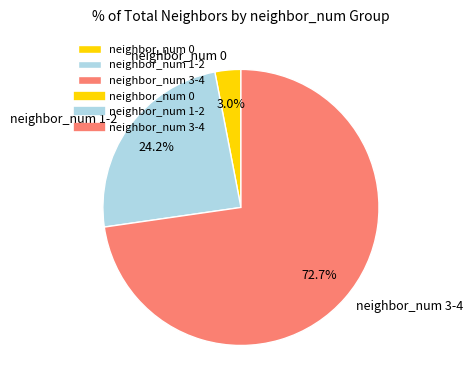

Which slice is the largest?

neighbor_num 3-4